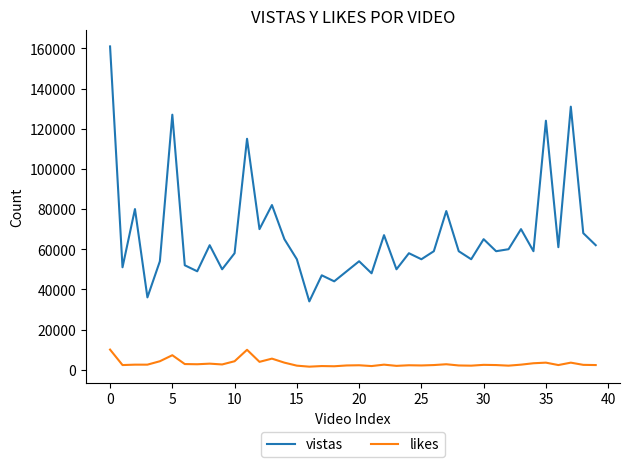

What is the maximum value for vistas?

161000